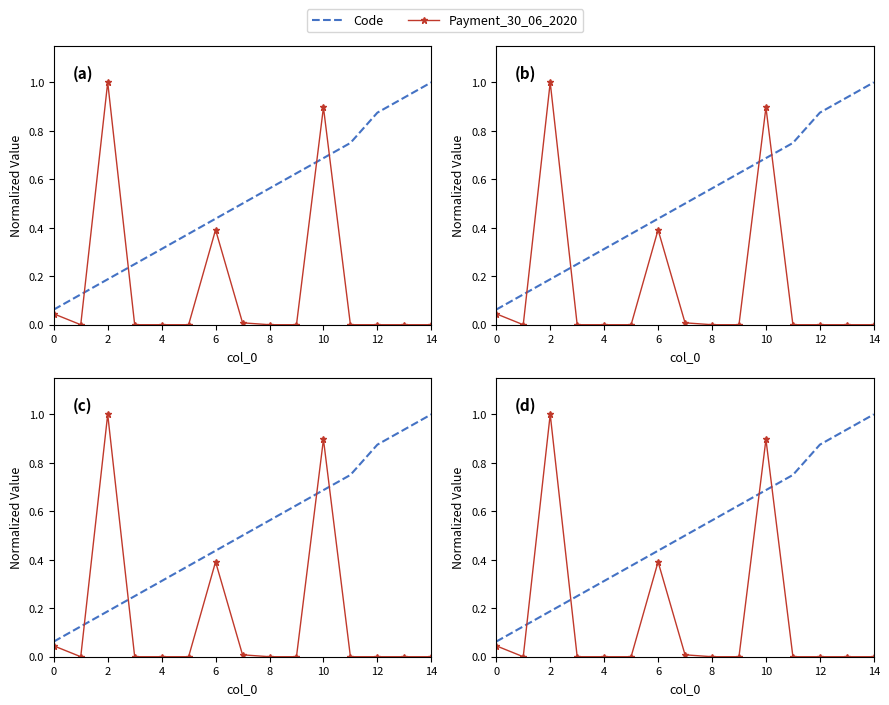

Which series has the largest total across all categories?

Code